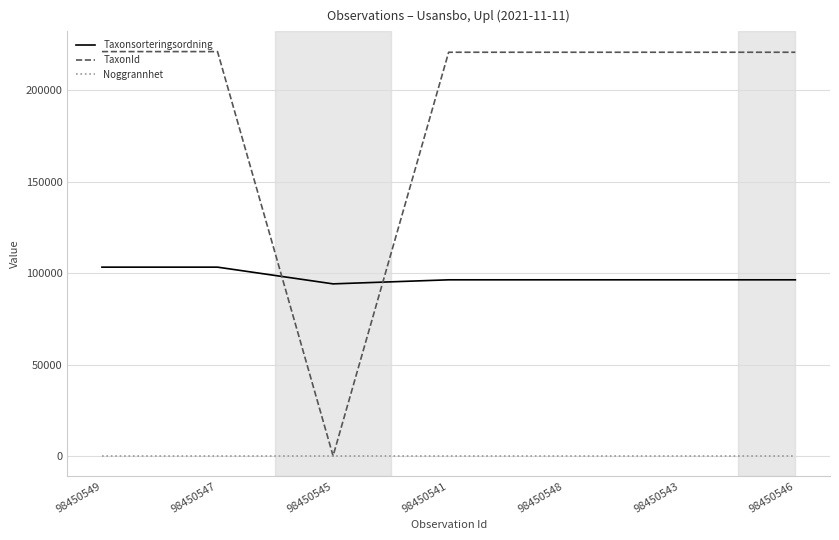

At which label does TaxonId first exceed 220787?

98450549